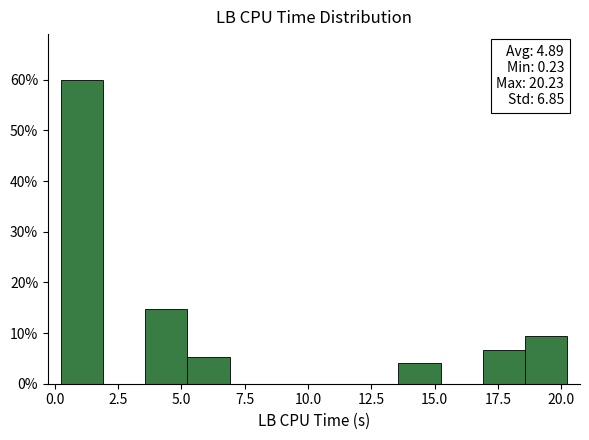

Read against the x-axis, roughly where is the centre of the tallest bar?

1.0